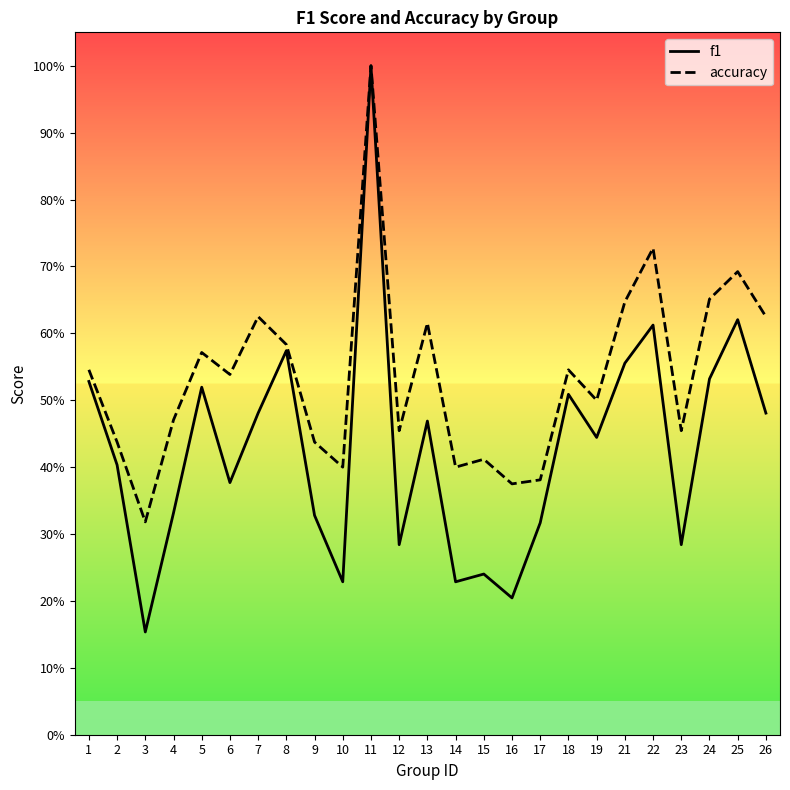

Between 14 and 13, which is larger?

13